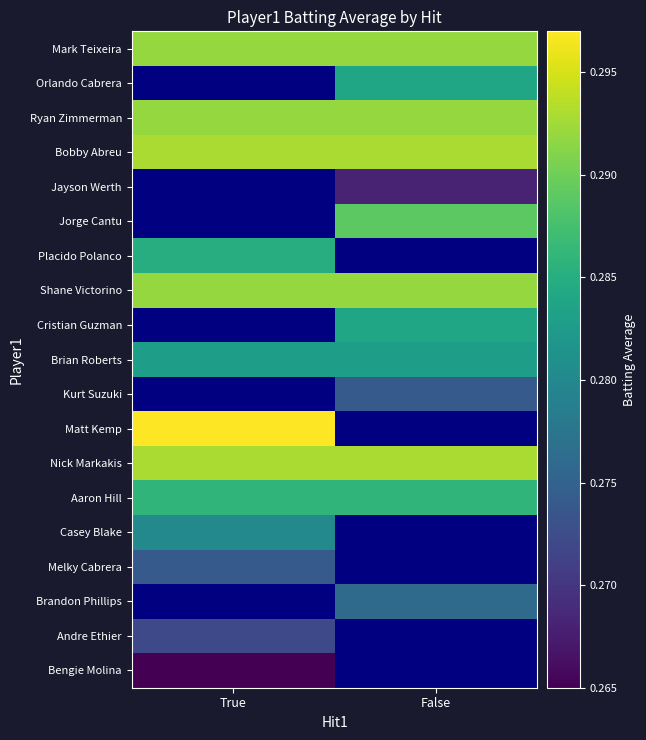

How many data points does each series have?

2